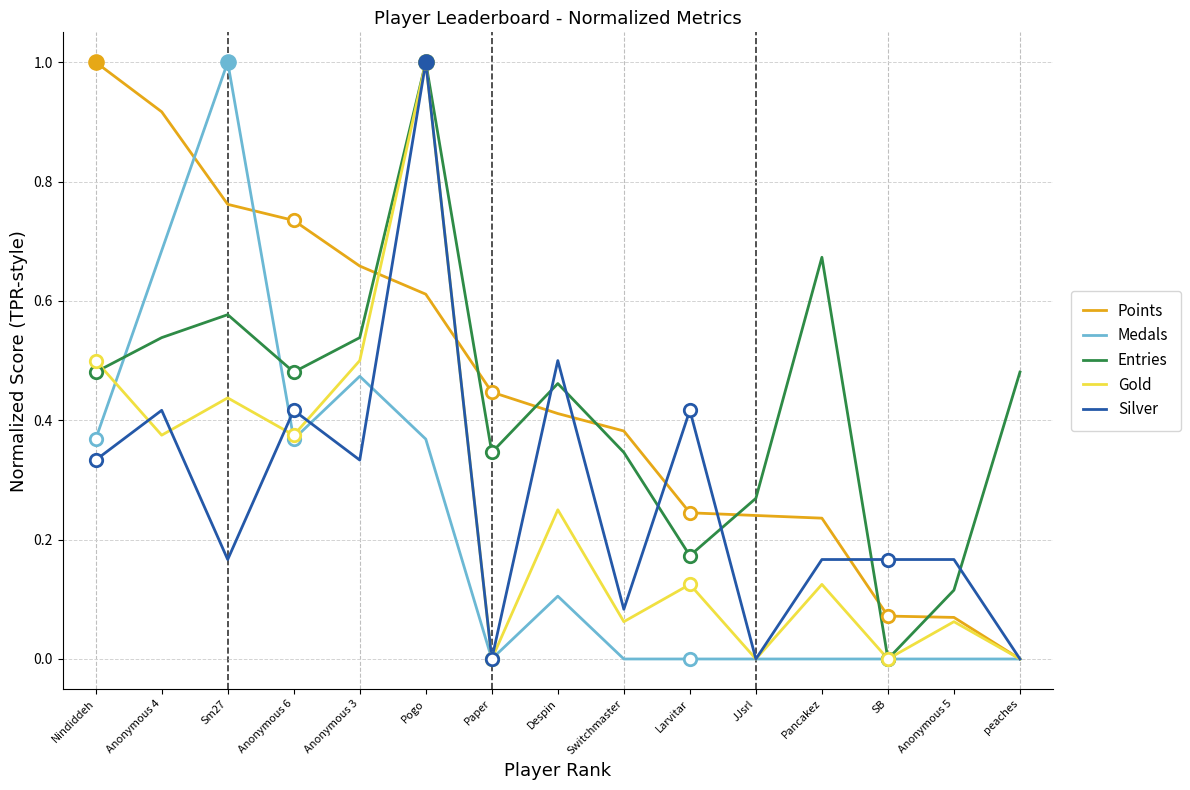

Which series changed the most between Larvitar and JJsrl?

Silver